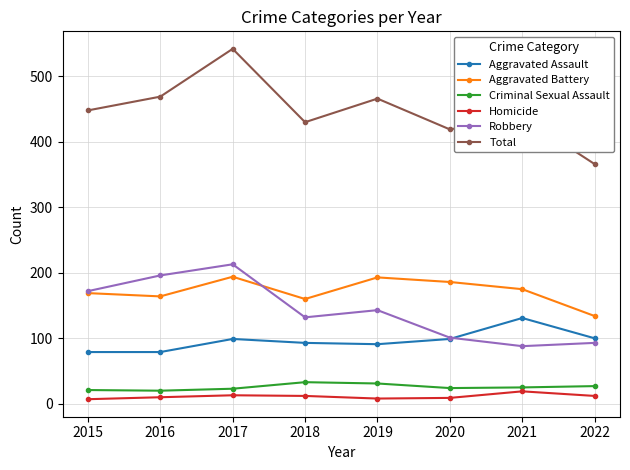

Is it true that Robbery equals 88 at 2021?

True